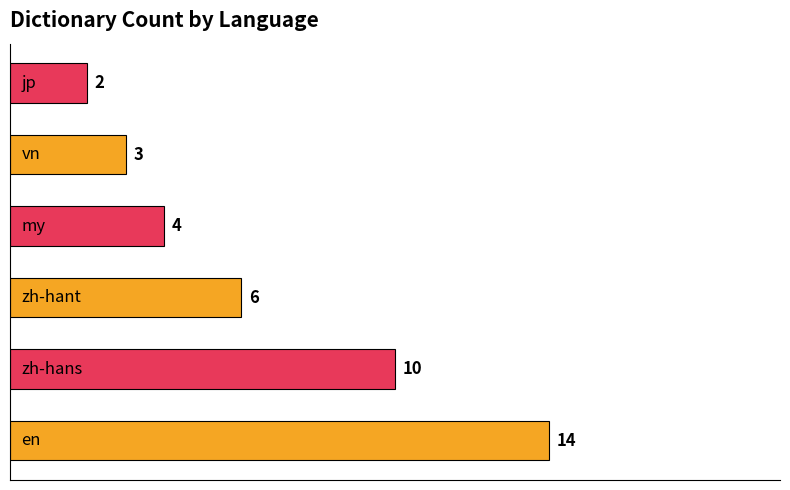

What is the maximum value shown in the chart?

14